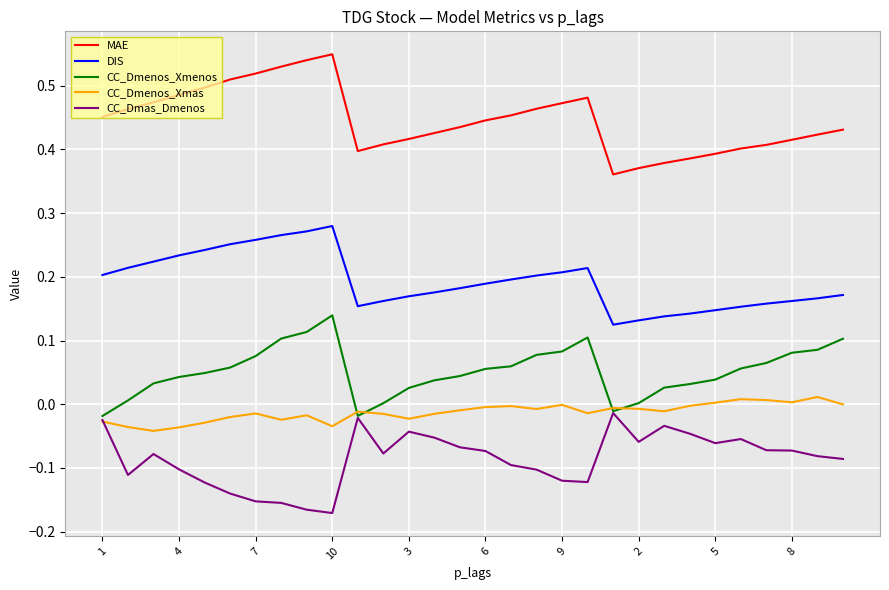

True or false: CC_Dmenos_Xmas and DIS intersect in this chart.

False